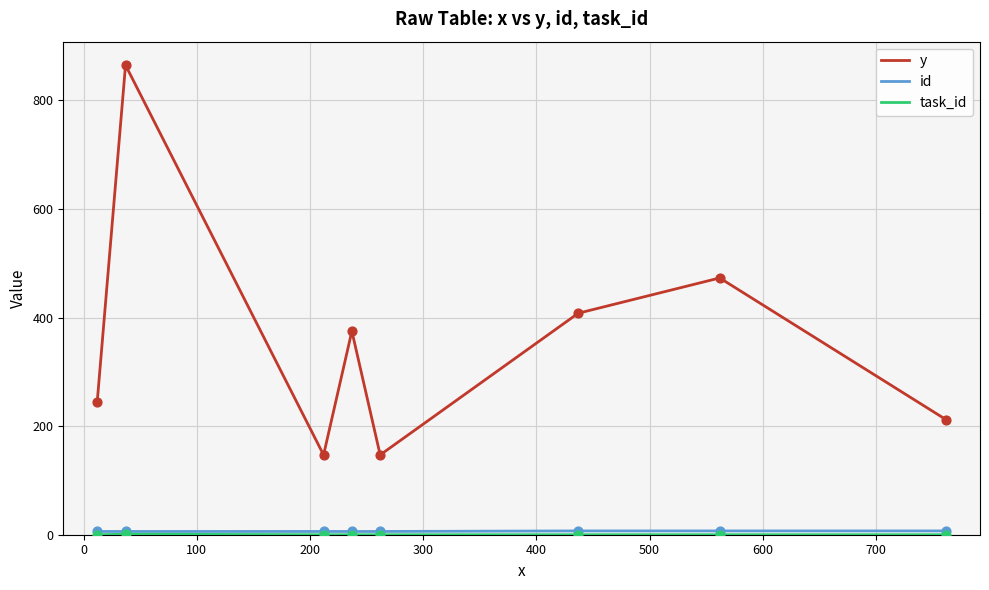

What is the maximum value shown in the chart?

865